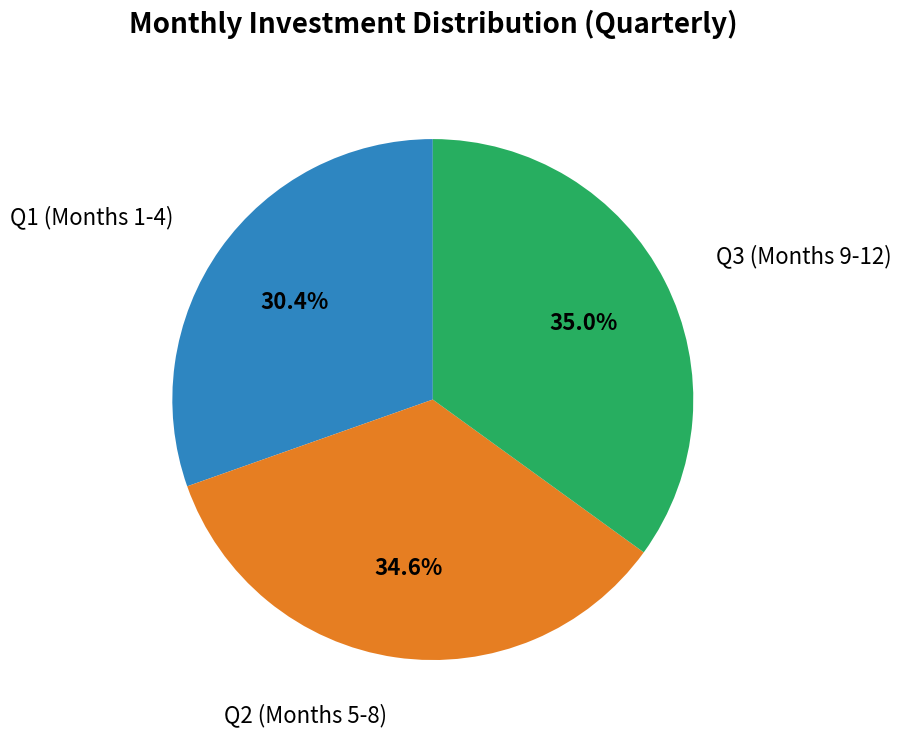

How many segments does this pie chart have?

3